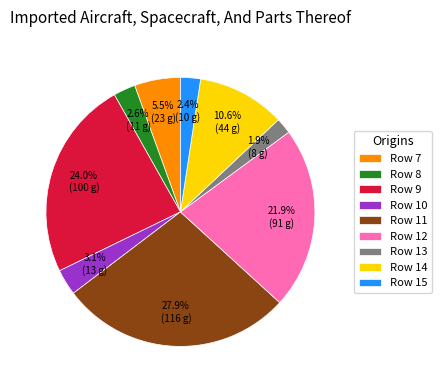

Is there a majority slice in this chart?

No